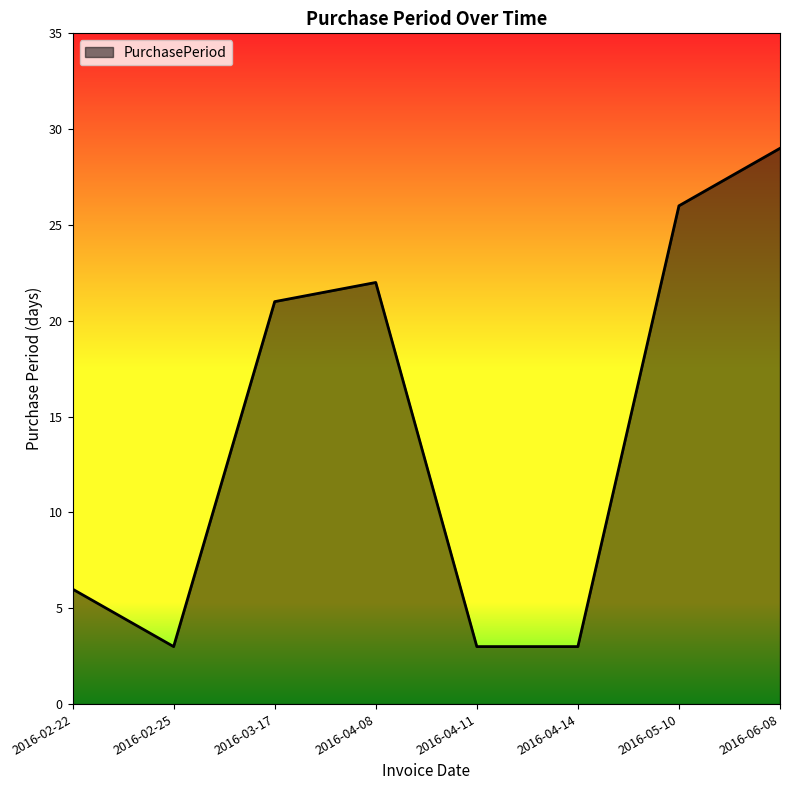

What is the difference between the maximum and minimum values?

26